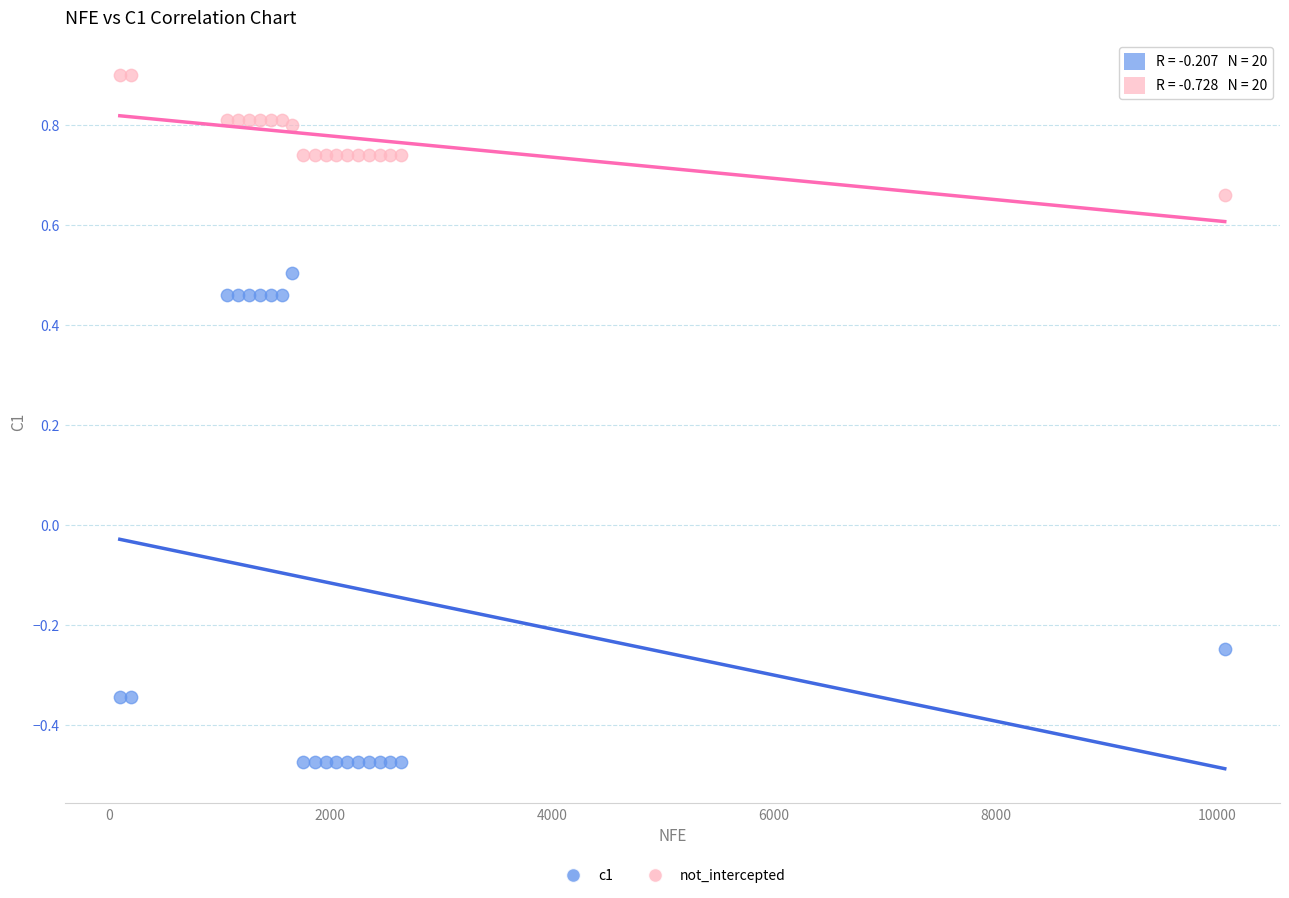

Which series reaches the maximum Y coordinate?

not_intercepted